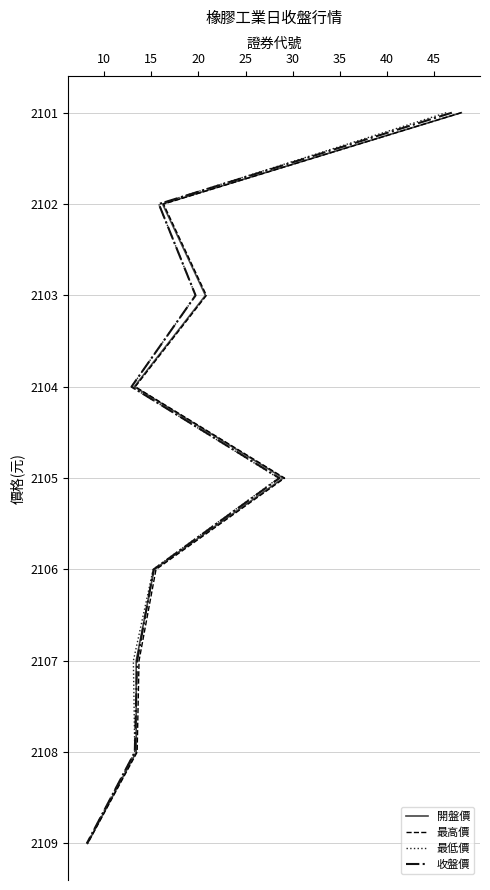

Count the 最低價 values in the range 2 to 6.

5